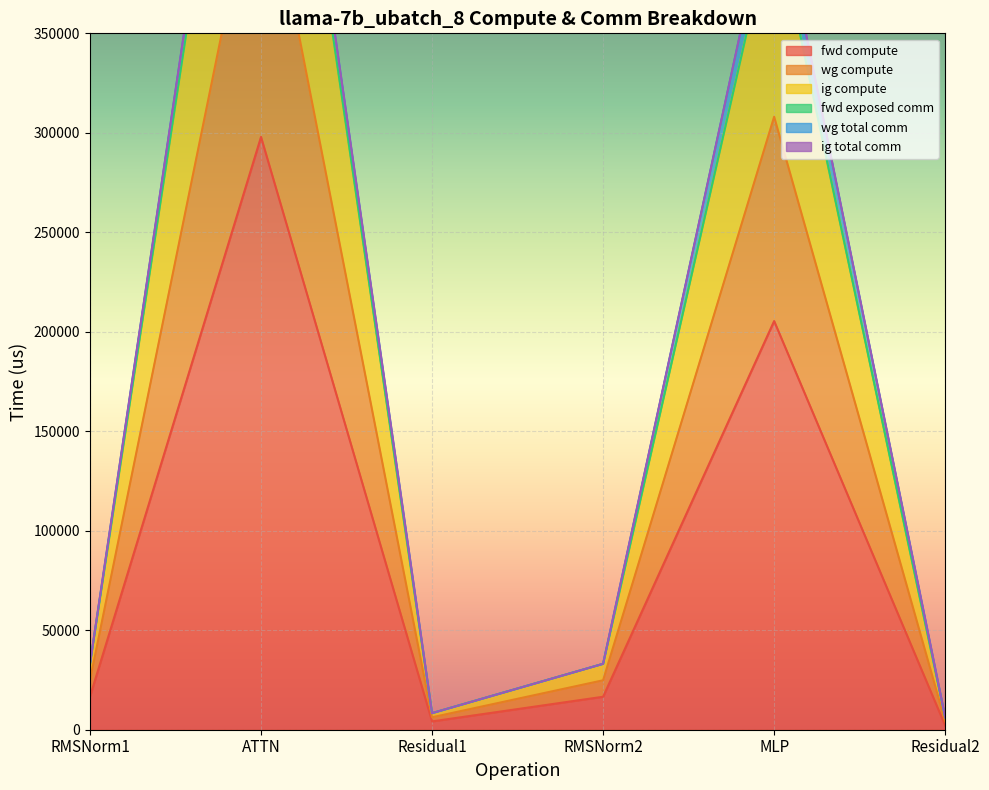

True or false: ig compute and fwd compute cross at least once.

False